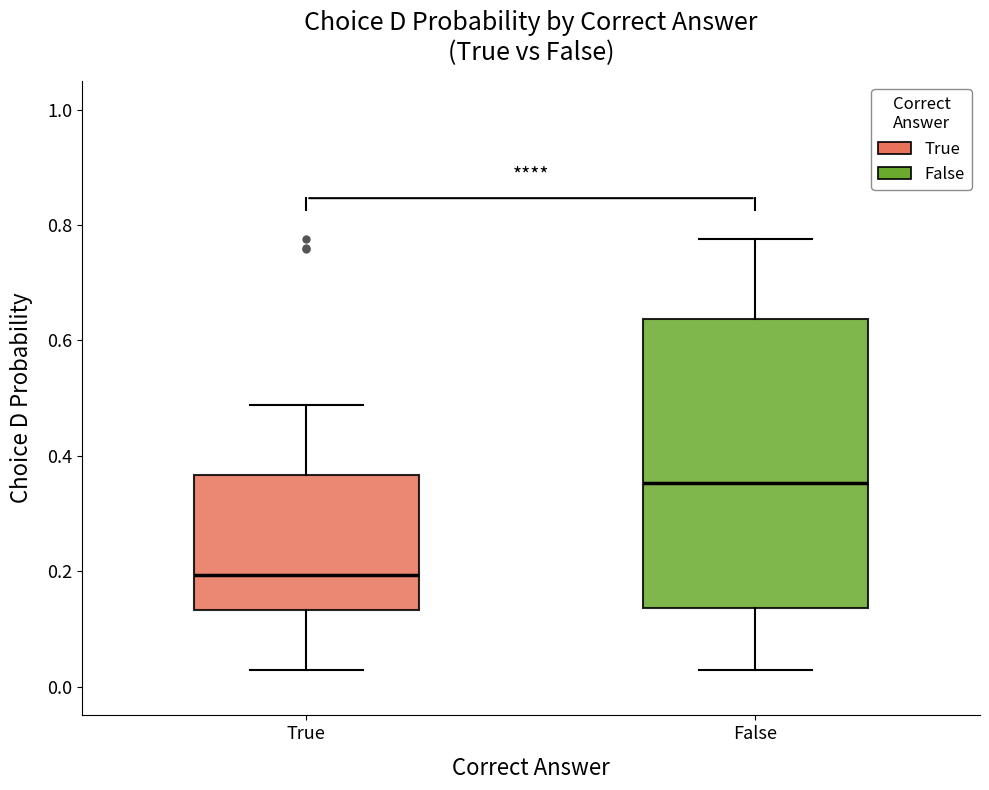

Reading left to right, read every box against the y-axis: the position of its median line, the range the box covers, and the ends of its whiskers. The values are not printed on the chart, so give them approximately, as read against the axis.

True: median 0.20, box 0.14 to 0.36, whiskers 0.02 to 0.48
False: median 0.36, box 0.14 to 0.64, whiskers 0.02 to 0.78